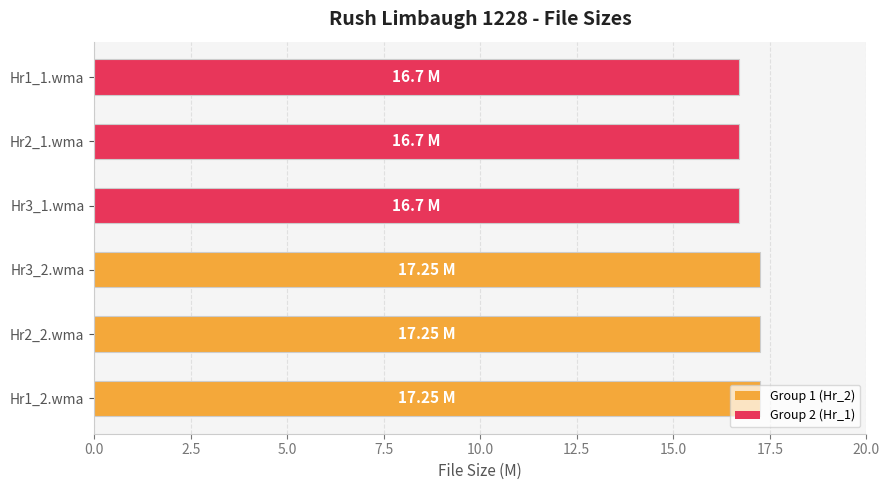

Between Hr3_1.wma and Hr3_2.wma, which is larger?

Hr3_2.wma